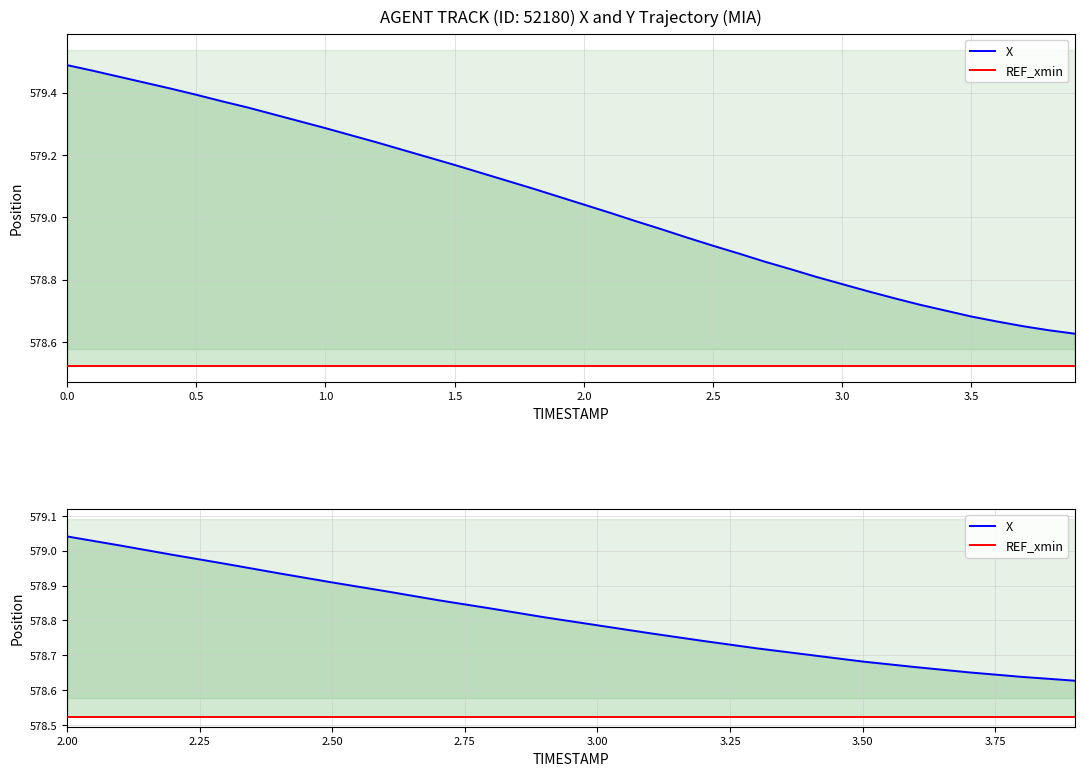

List the series in order of their overall mean, highest first.

X, REF_xmin